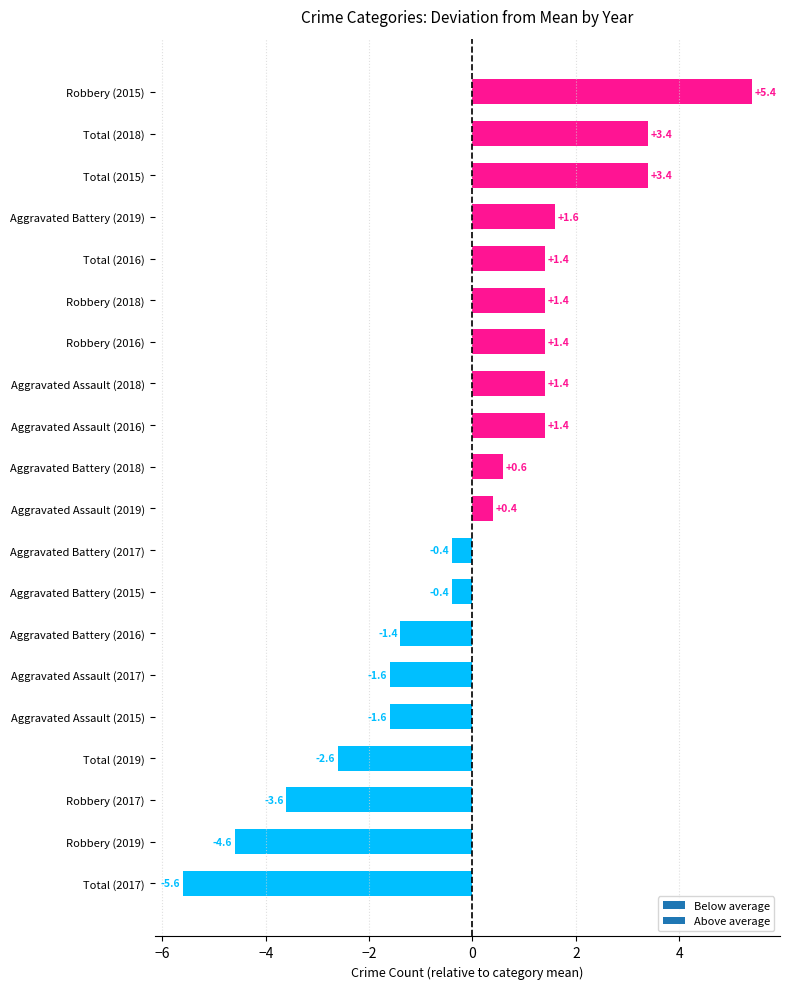

The chart shows a value of 1.0 at Total (2015). True or false?

False